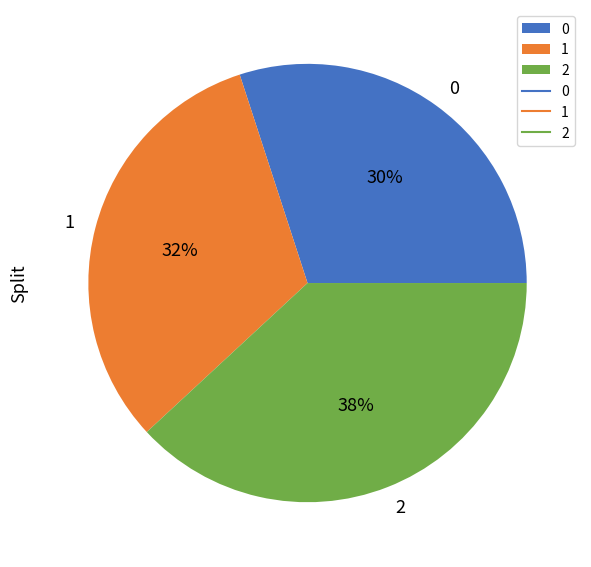

Is 0 the majority of the pie?

No